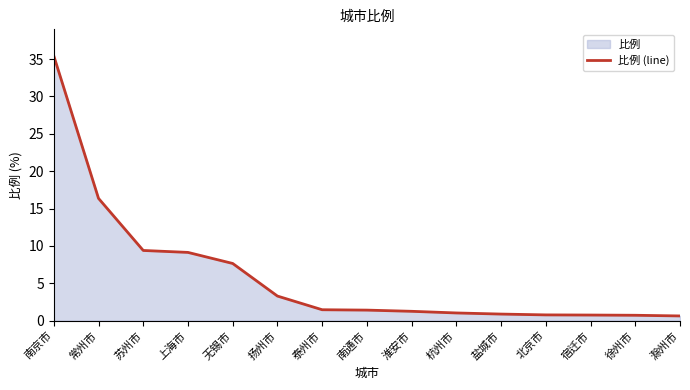

What is the maximum value shown in the chart?

35.4